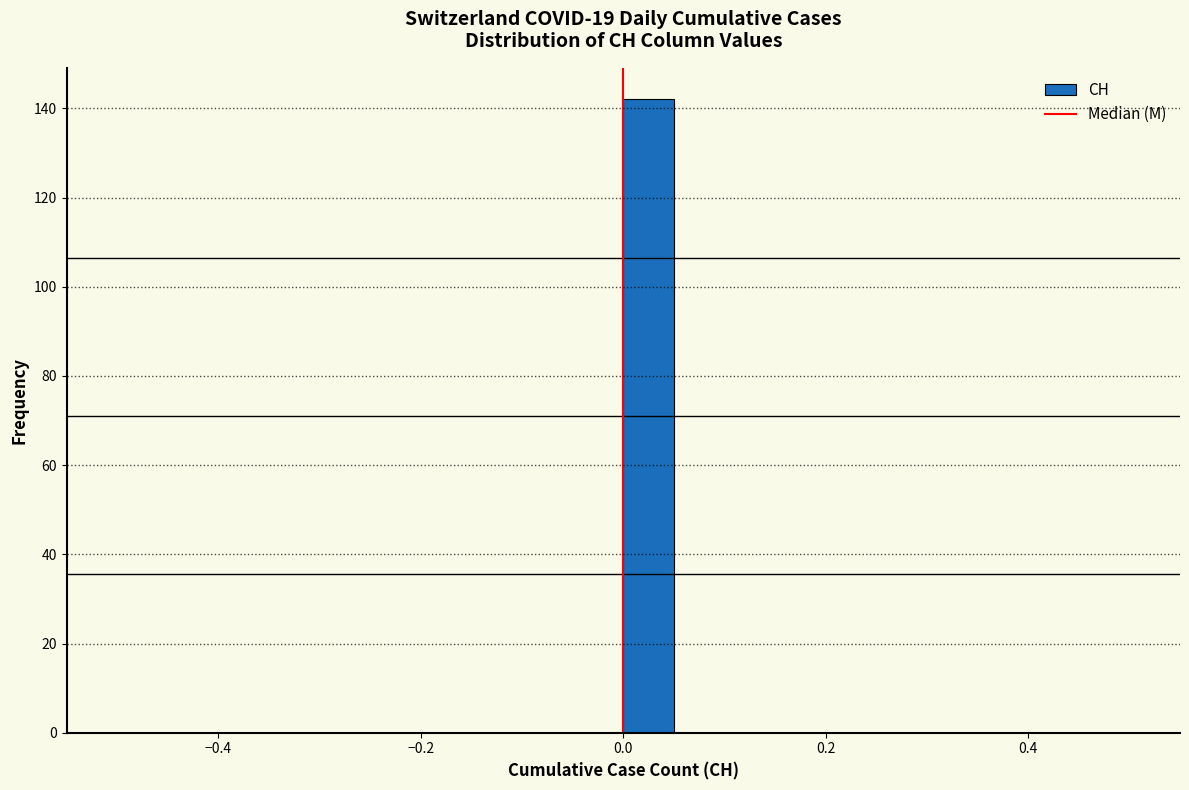

Read against the x-axis, roughly where is the centre of the tallest bar?

0.02